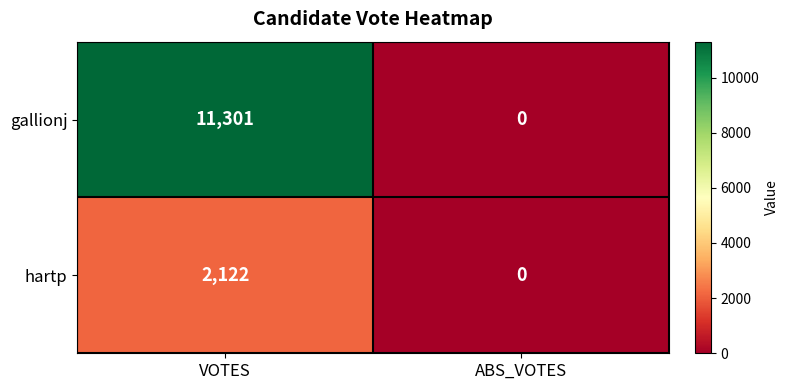

How many series are shown in this chart?

2